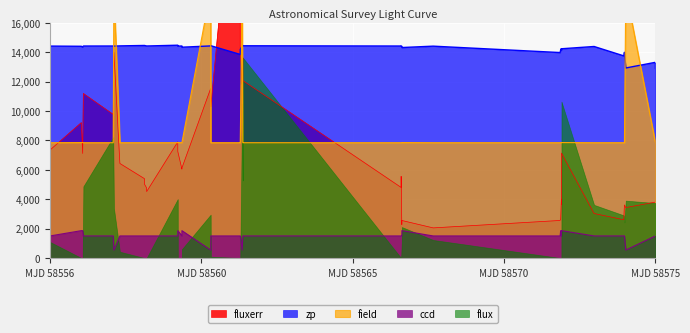

True or false: zp and ccd intersect in this chart.

False